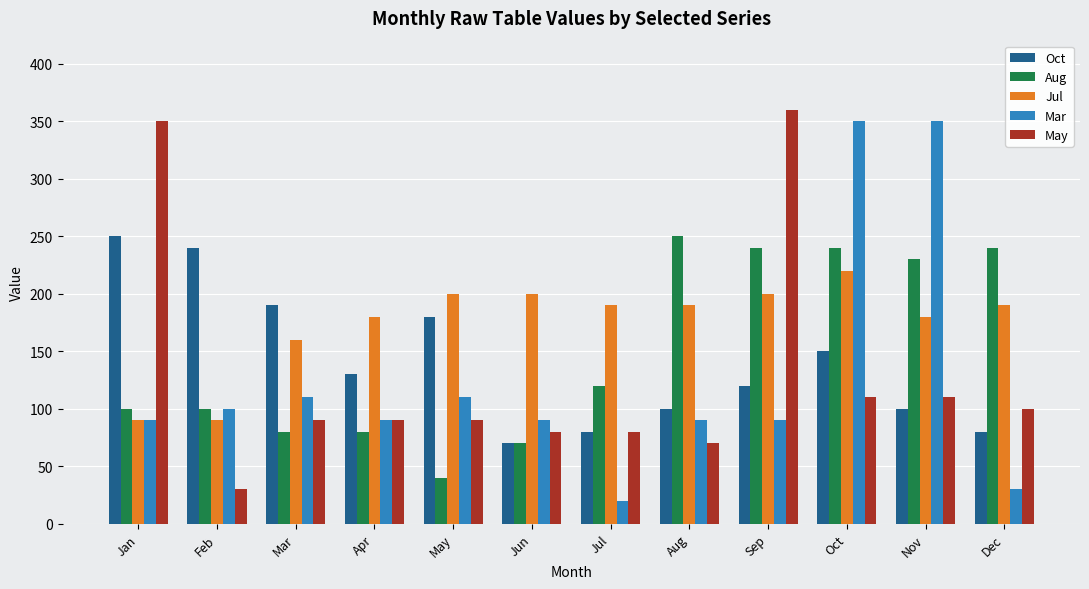

At which label is Jul closest to 155?

Mar